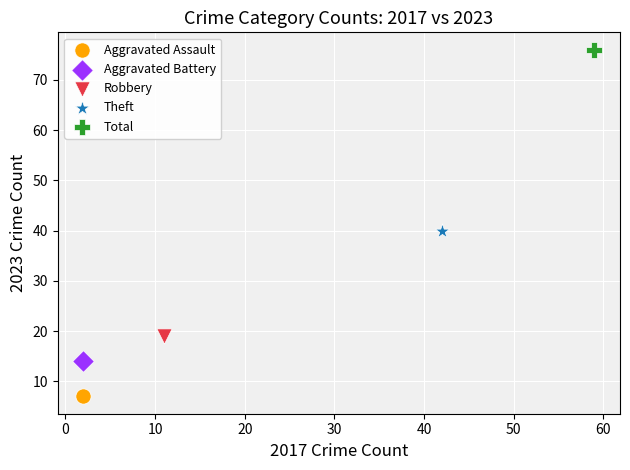

What are all the series names shown in the legend?

Aggravated Assault, Aggravated Battery, Robbery, Theft, Total